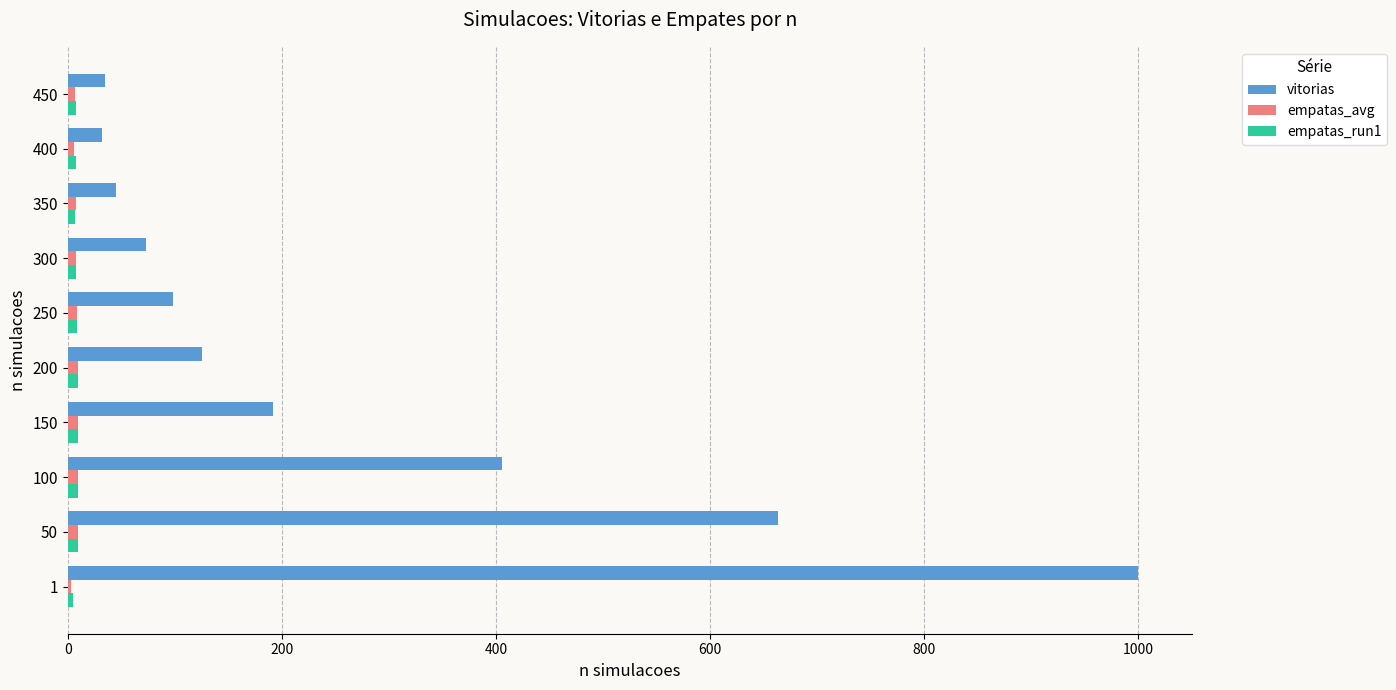

Which series changed the most between 1 and 250?

vitorias